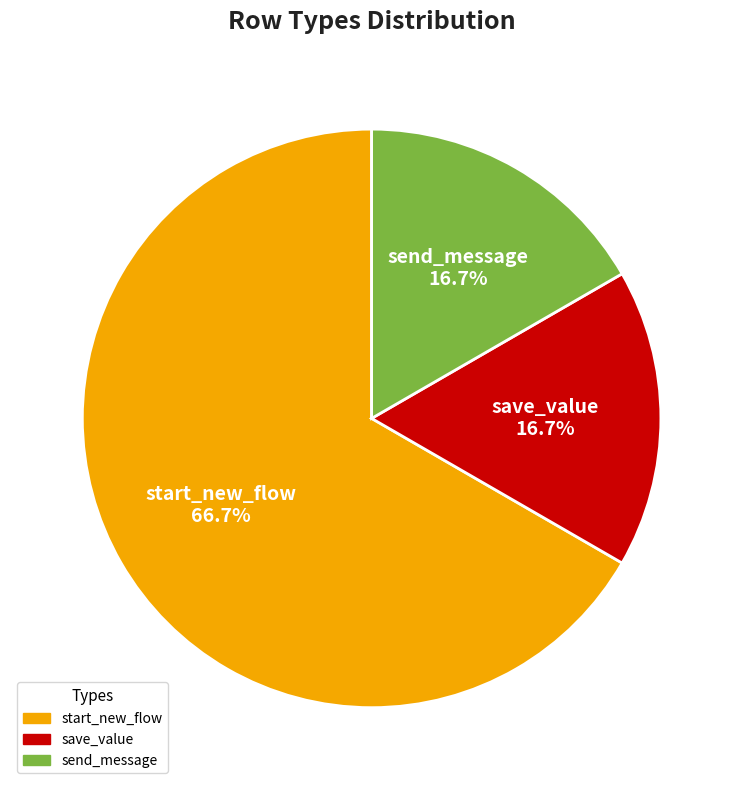

To the nearest percent, what percentage of the pie is start_new_flow?

67%